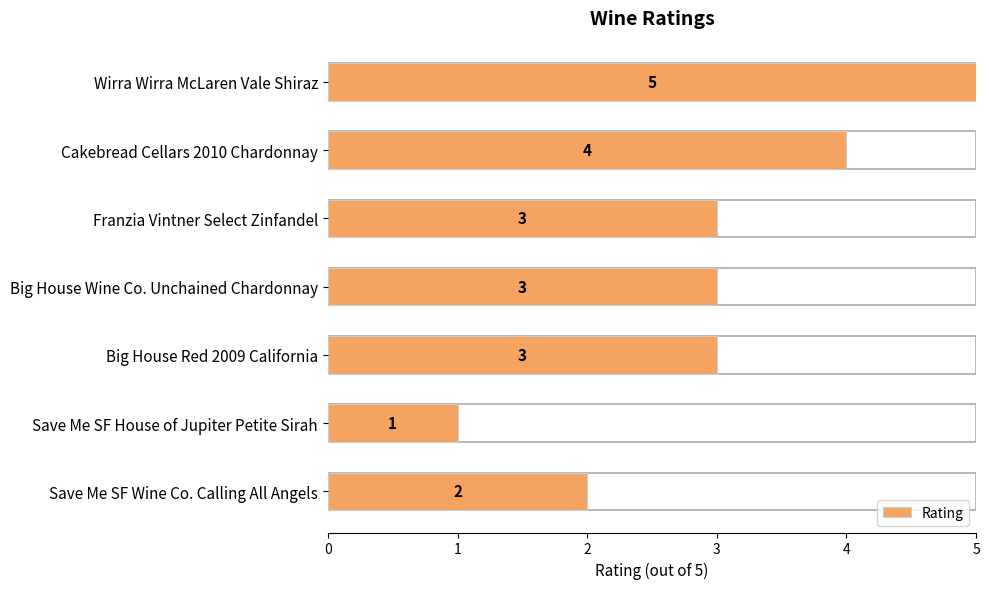

Are the bars grouped side by side (vs. stacked)?

No